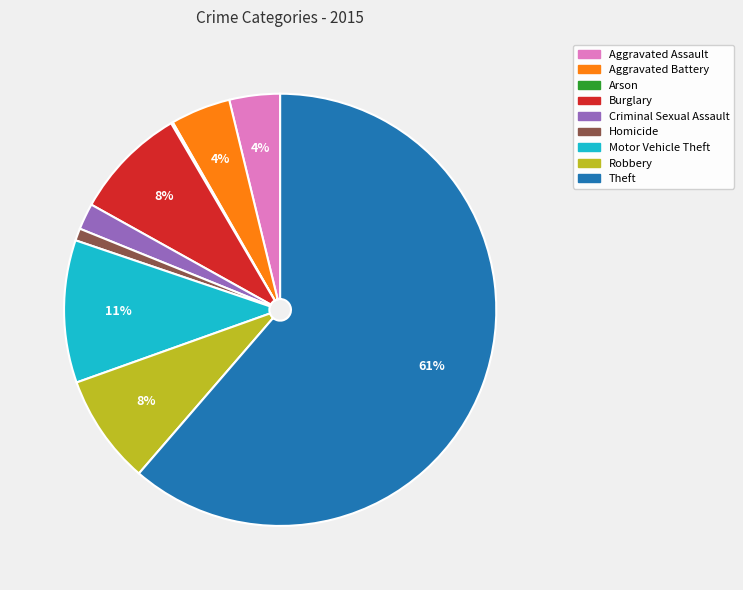

Which category has the biggest portion of the pie?

Theft